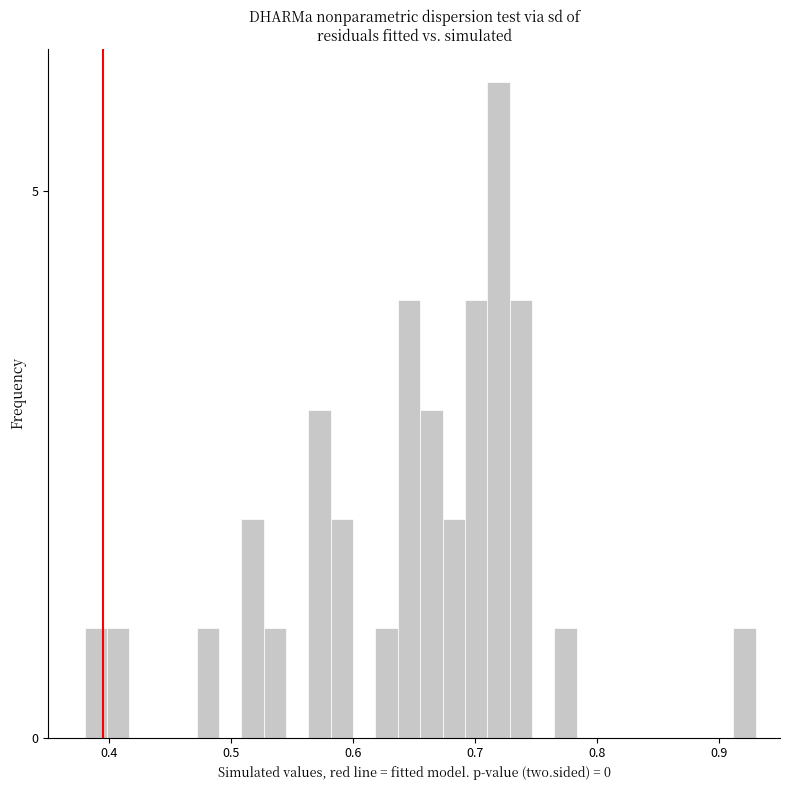

Read against the x-axis, roughly where is the centre of the tallest bar?

0.72